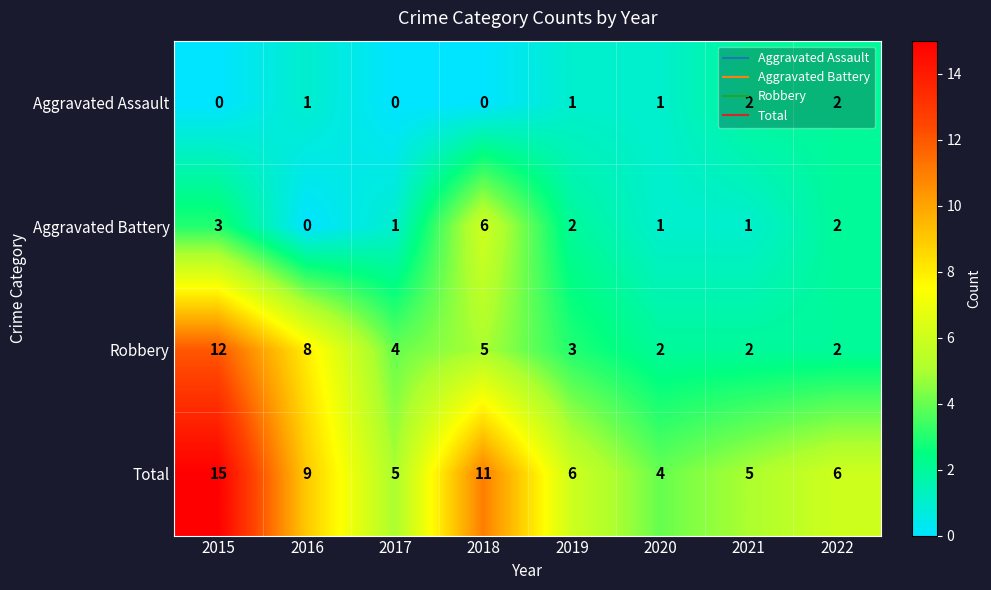

Which series has the largest range (max minus min)?

Total